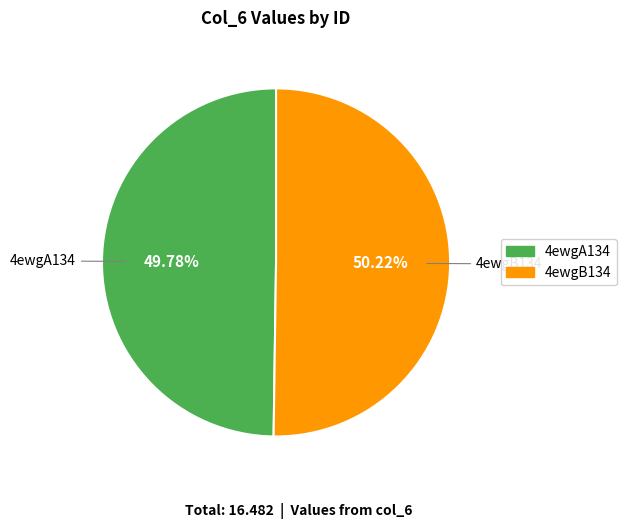

Do 4ewgA134 and 4ewgB134 together represent more than half of the pie?

Yes